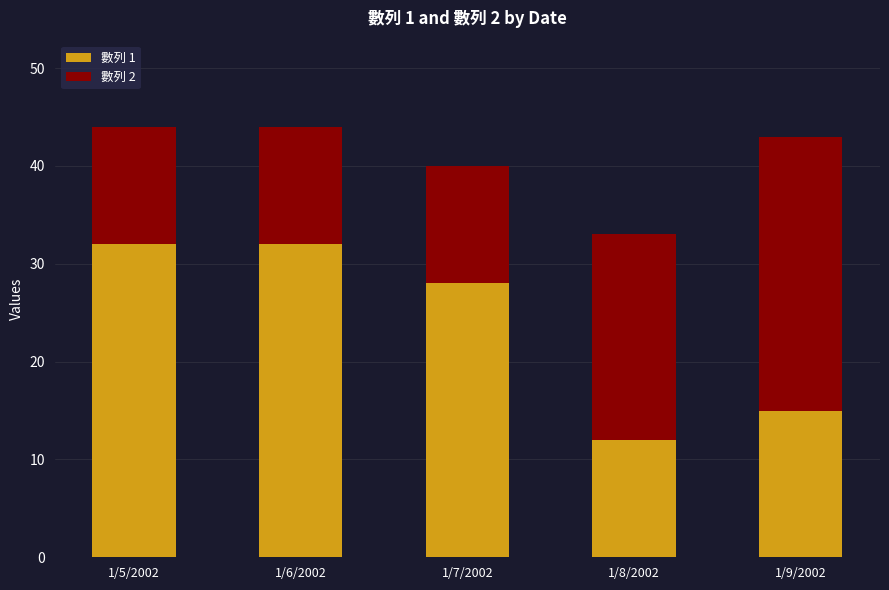

How many series are shown in this chart?

2